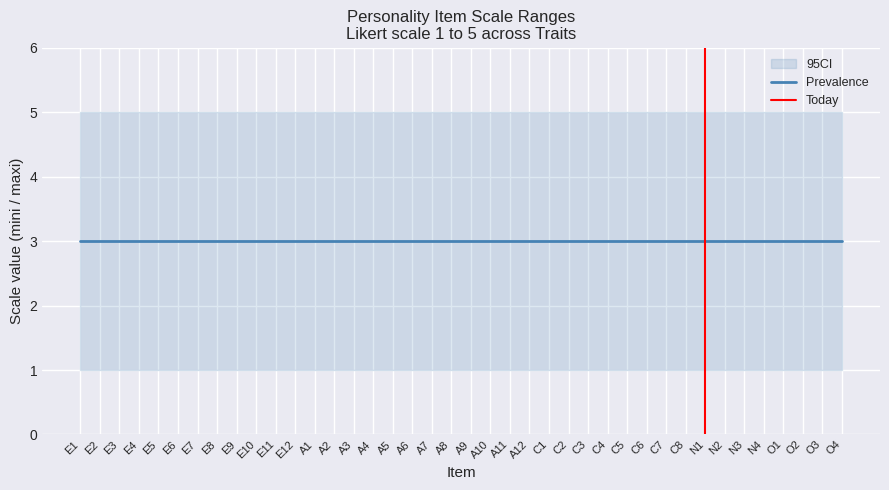

What is the label of the 13th point from the right?

C4